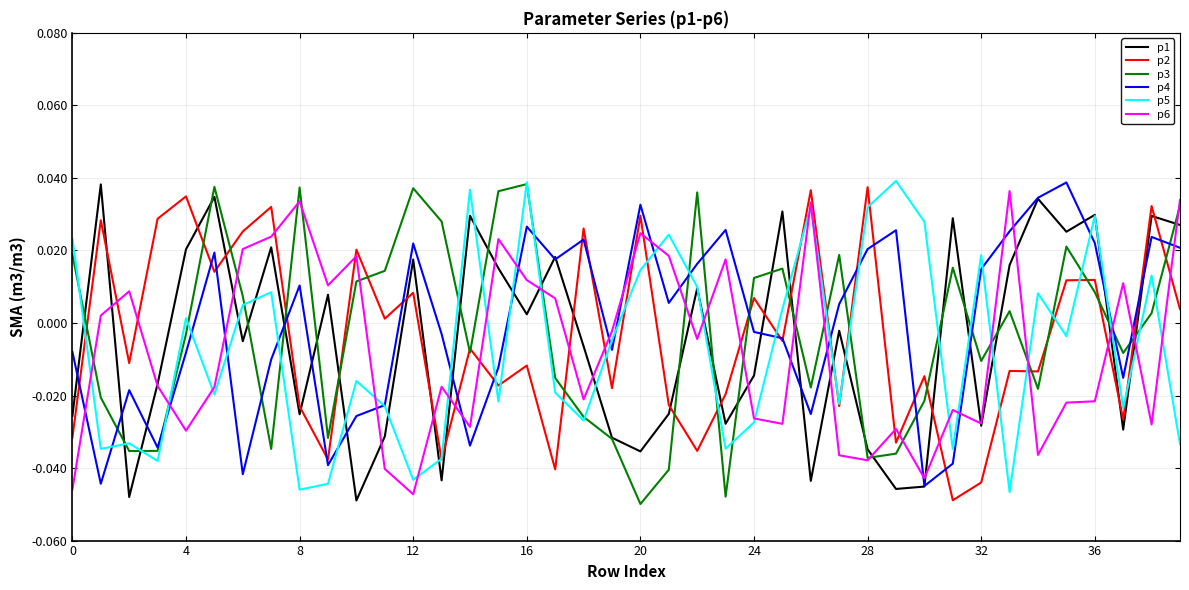

How many times do p2 and p6 cross each other?

19